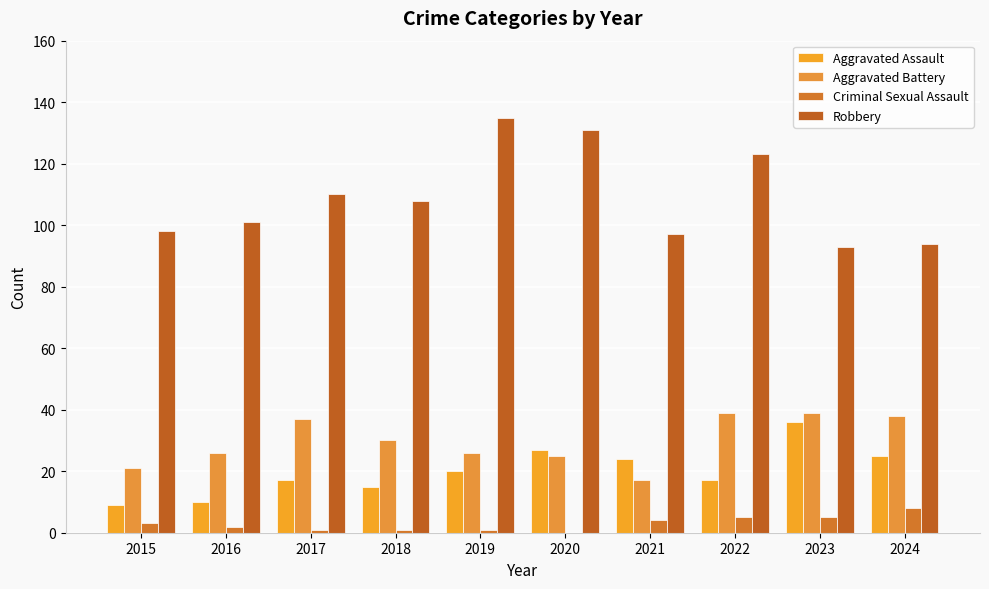

Does the chart contain stacked bars?

No